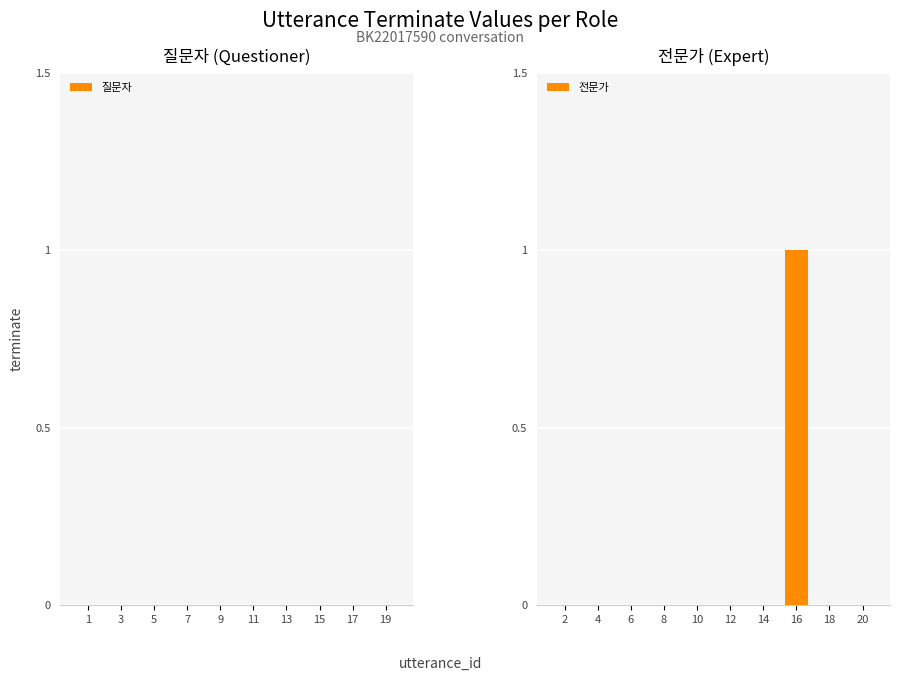

Which label corresponds to the largest value in the chart?

16